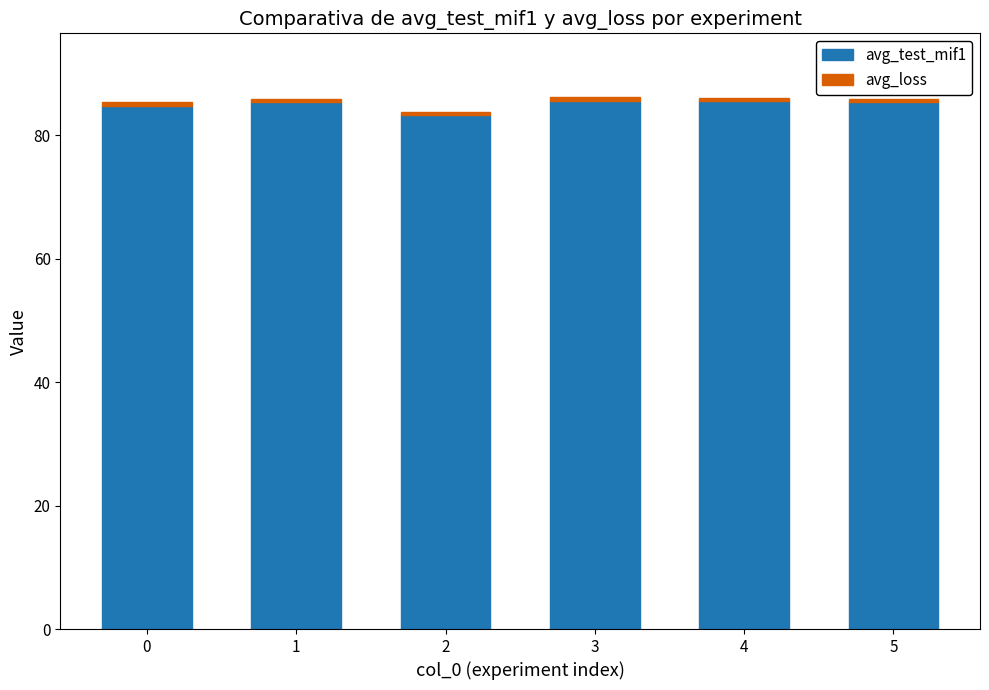

The avg_test_mif1 series shows 30.2 at 4. True or false?

False